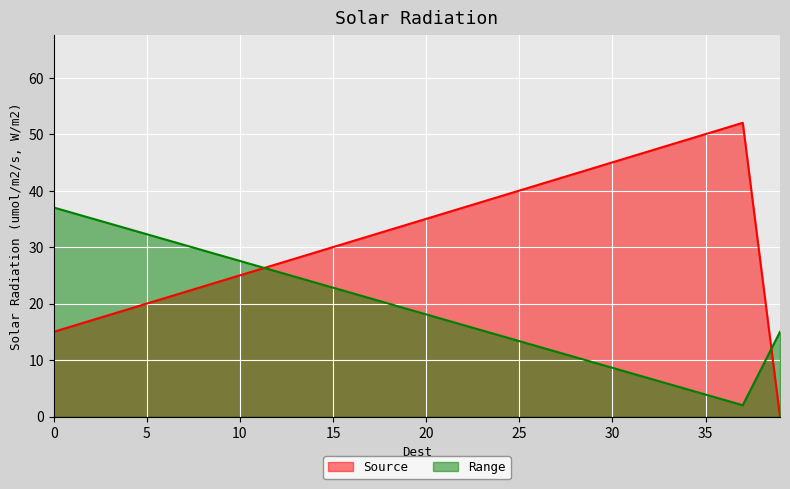

At which label is Range closest to 19?

39